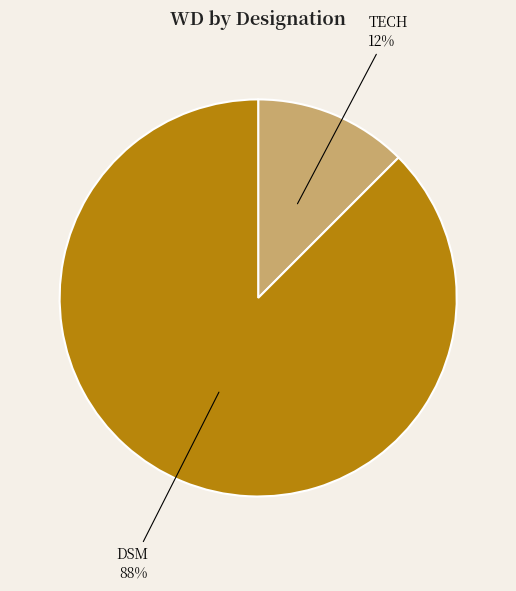

Which category accounts for the majority?

DSM